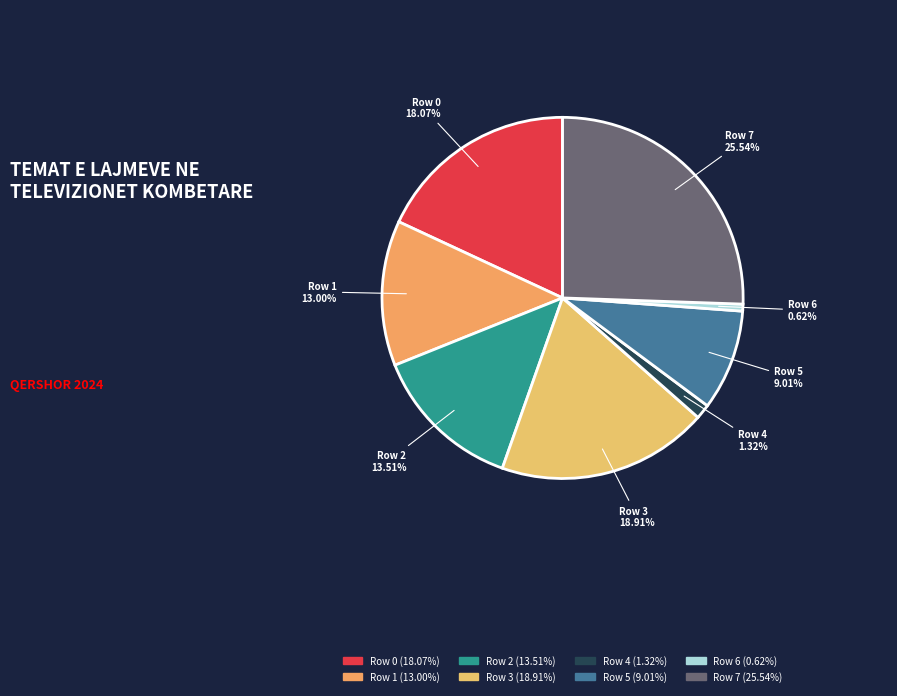

To the nearest percent, what is the average slice percentage?

12%